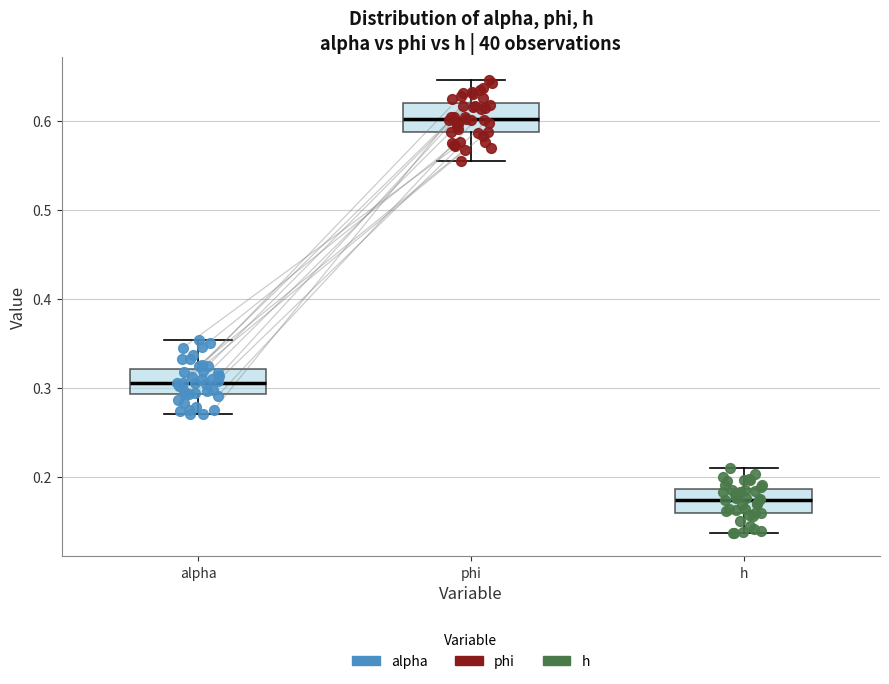

Where does the upper whisker of the box for phi end on the y-axis? The values are not printed on the chart, so give them approximately, as read against the axis.

0.65